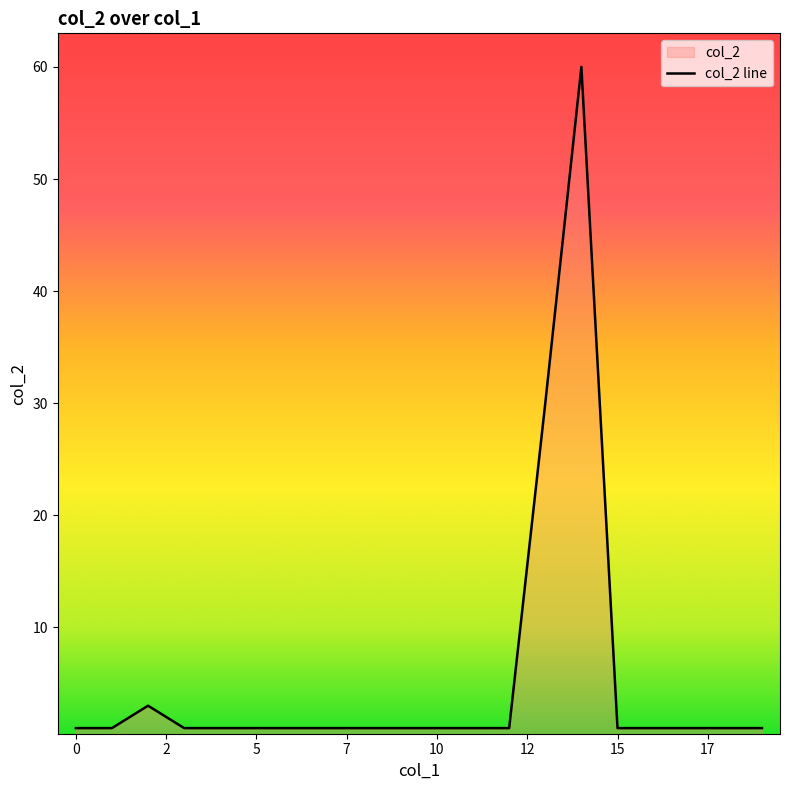

What is the smallest value displayed?

1